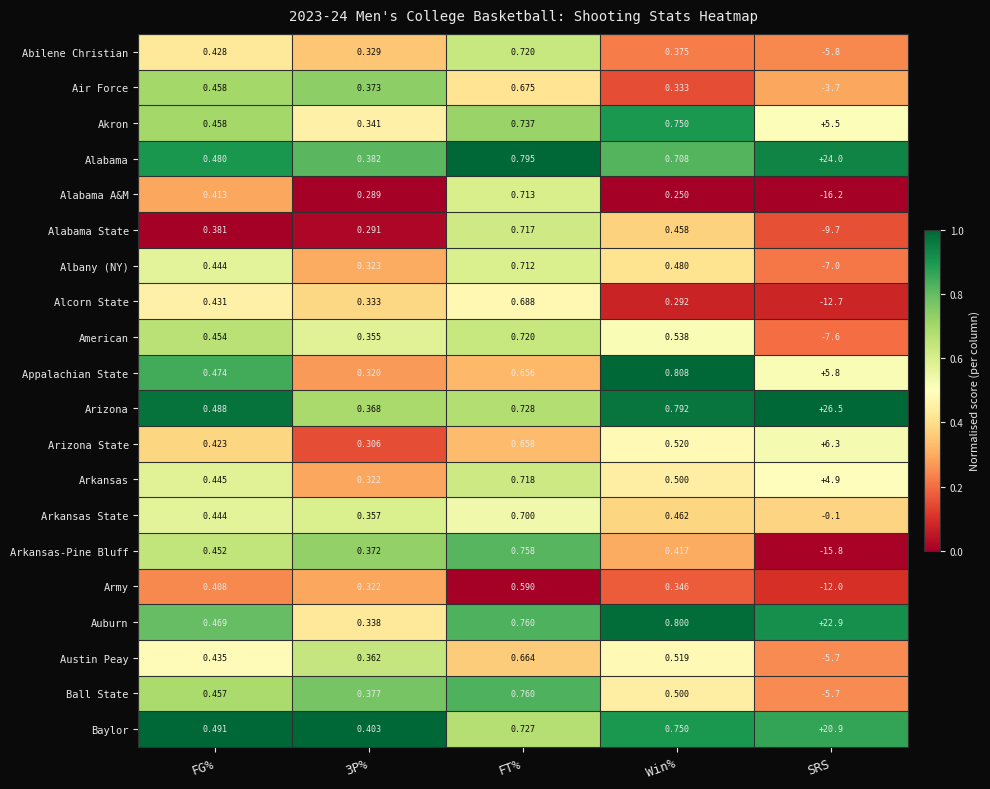

Is the value of Akron at FT% greater than the value of Arizona State at FG%?

Yes